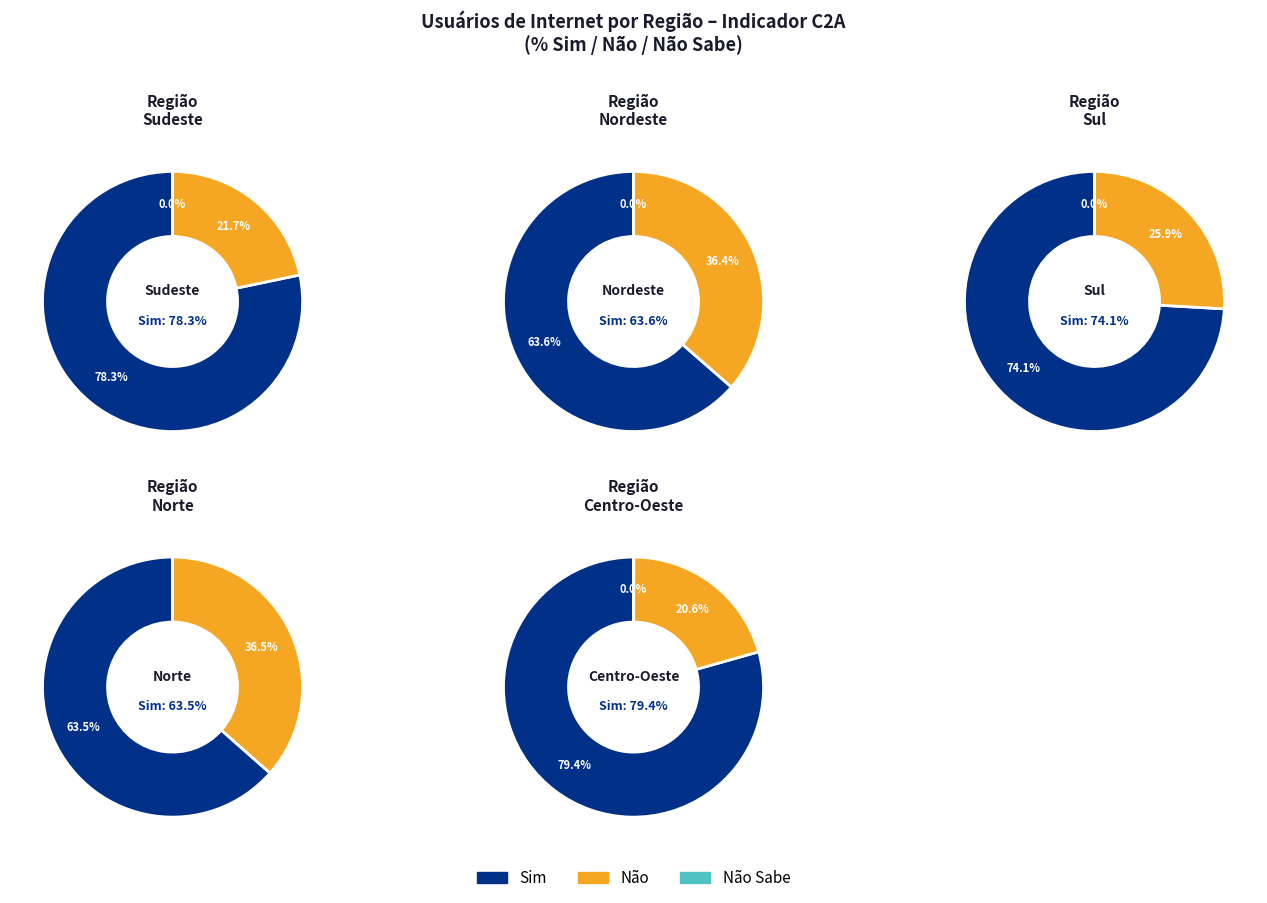

Is it true that Norte is 28% of the pie?

False